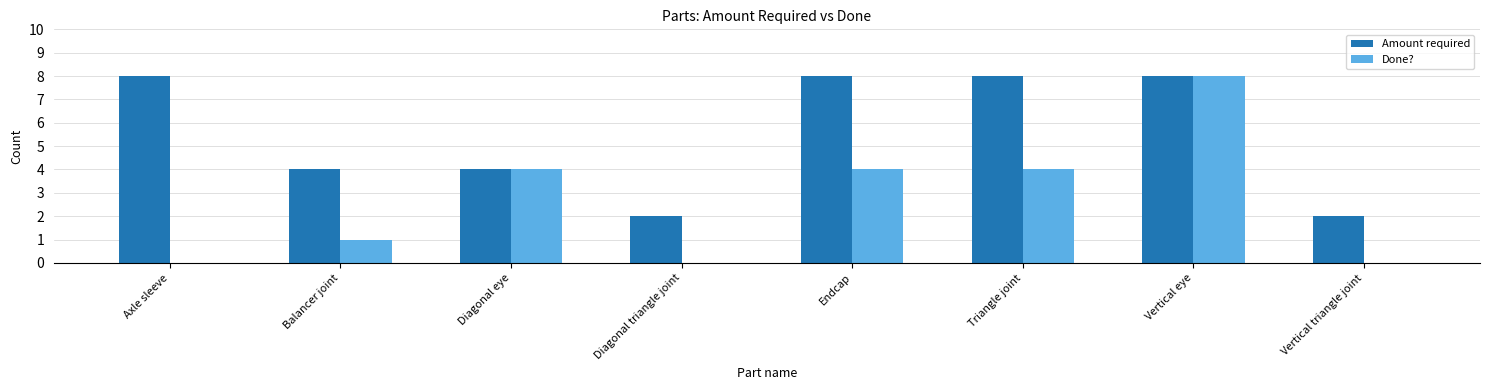

What is the maximum value shown in the chart?

8